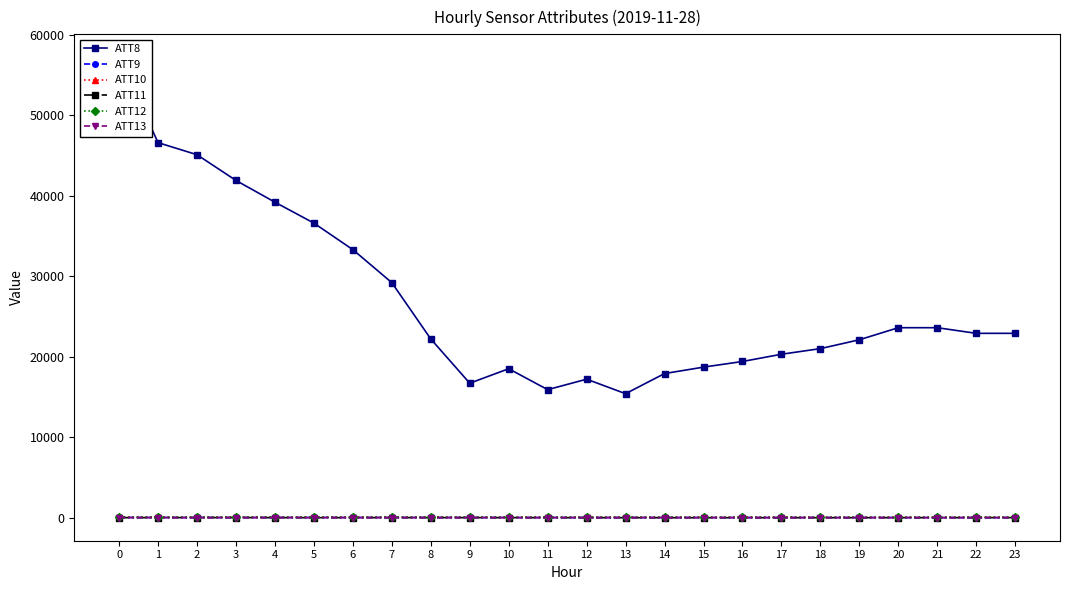

At how many categories does at least one series exceed 8836?

24